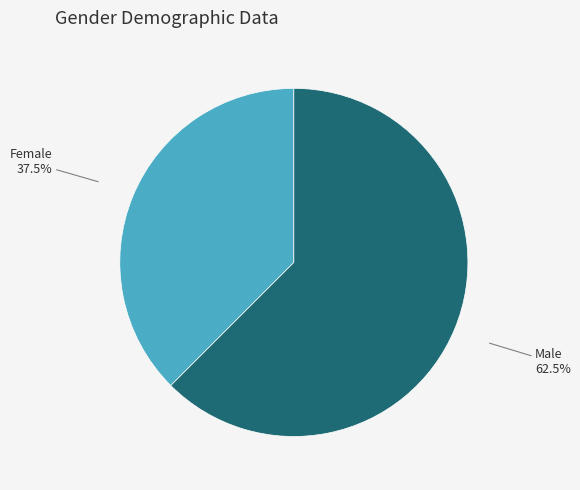

Count the number of slices in the pie.

2